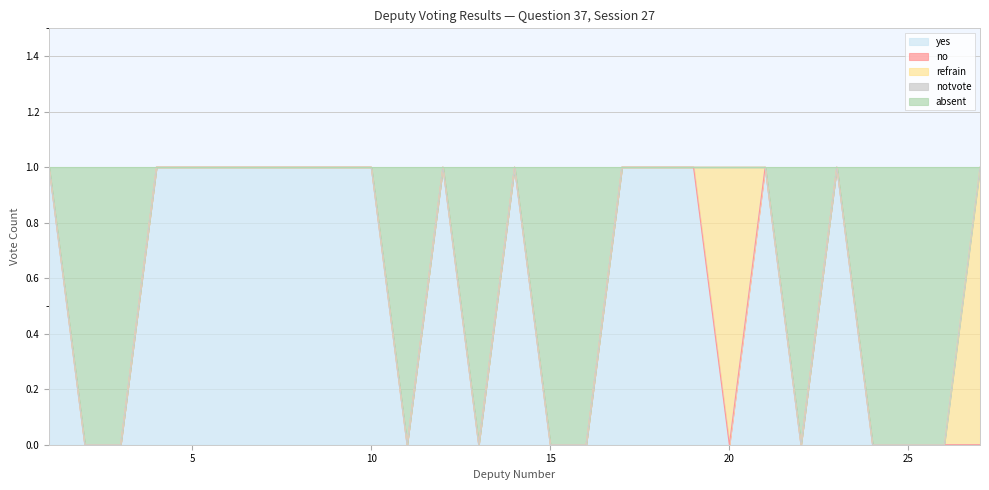

Reading left to right, transcribe all the data shown in this chart.

yes: 1=1	2=0	3=0	4=1	5=1	6=1	7=1	8=1	9=1	10=1	11=0	12=1	13=0	14=1	15=0	16=0	17=1	18=1	19=1	20=0	21=1	22=0	23=1	24=0	25=0	26=0	27=0
no: 1=0	2=0	3=0	4=0	5=0	6=0	7=0	8=0	9=0	10=0	11=0	12=0	13=0	14=0	15=0	16=0	17=0	18=0	19=0	20=0	21=0	22=0	23=0	24=0	25=0	26=0	27=0
refrain: 1=0	2=0	3=0	4=0	5=0	6=0	7=0	8=0	9=0	10=0	11=0	12=0	13=0	14=0	15=0	16=0	17=0	18=0	19=0	20=1	21=0	22=0	23=0	24=0	25=0	26=0	27=1
notvote: 1=0	2=0	3=0	4=0	5=0	6=0	7=0	8=0	9=0	10=0	11=0	12=0	13=0	14=0	15=0	16=0	17=0	18=0	19=0	20=0	21=0	22=0	23=0	24=0	25=0	26=0	27=0
absent: 1=0	2=1	3=1	4=0	5=0	6=0	7=0	8=0	9=0	10=0	11=1	12=0	13=1	14=0	15=1	16=1	17=0	18=0	19=0	20=0	21=0	22=1	23=0	24=1	25=1	26=1	27=0